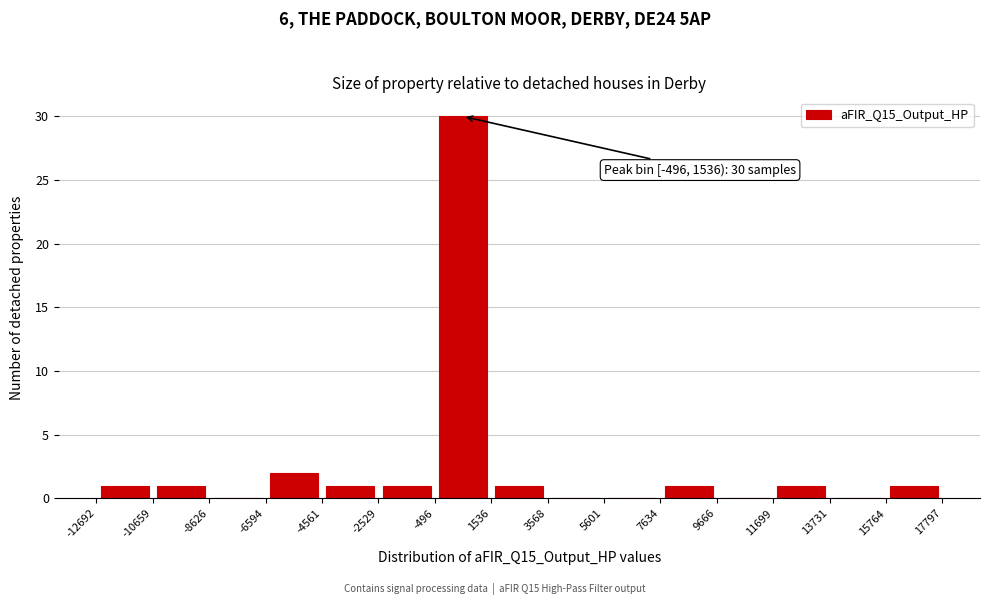

Over which range of the x-axis is the bar tallest?

-496 to 1536